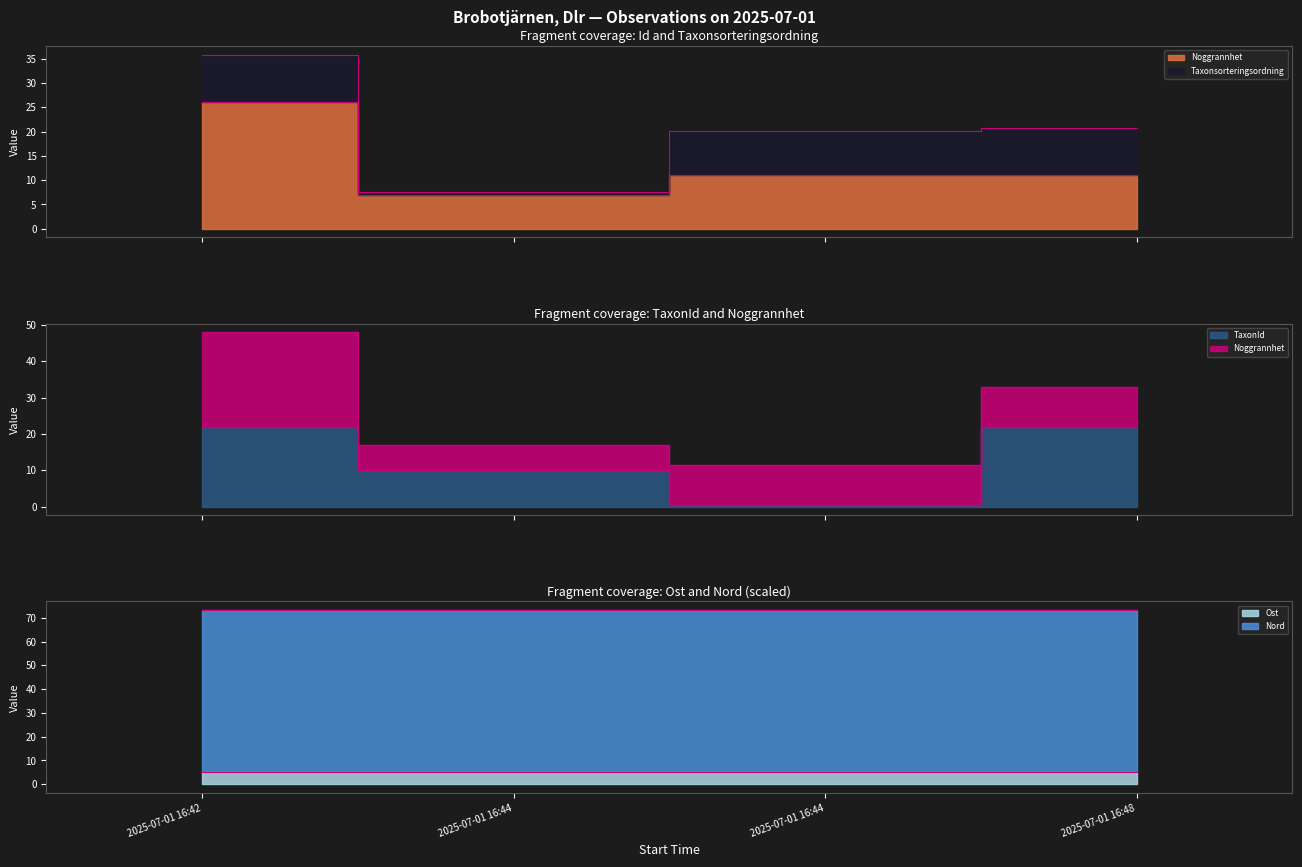

At which label is TaxonId closest to 11?

2025-07-01 16:44